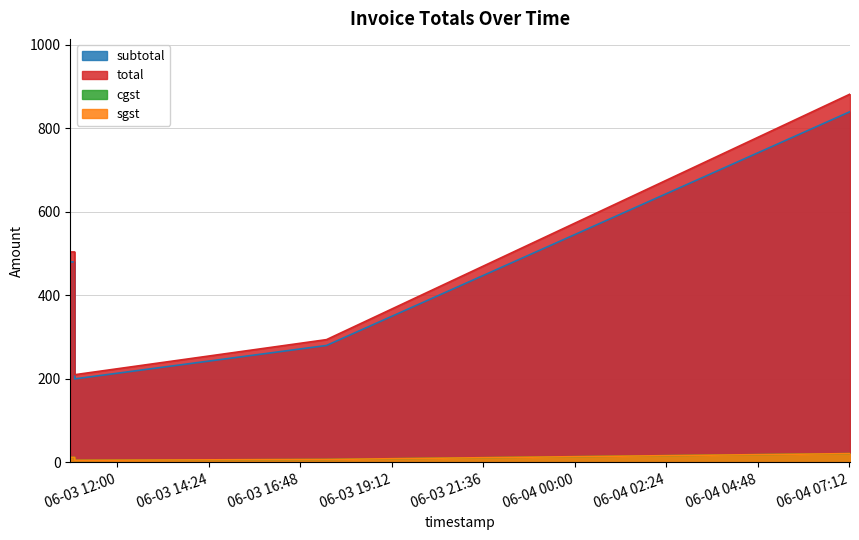

At 2025-06-03 10:45:54, list the series in order from smallest to largest.

cgst, sgst, subtotal, total